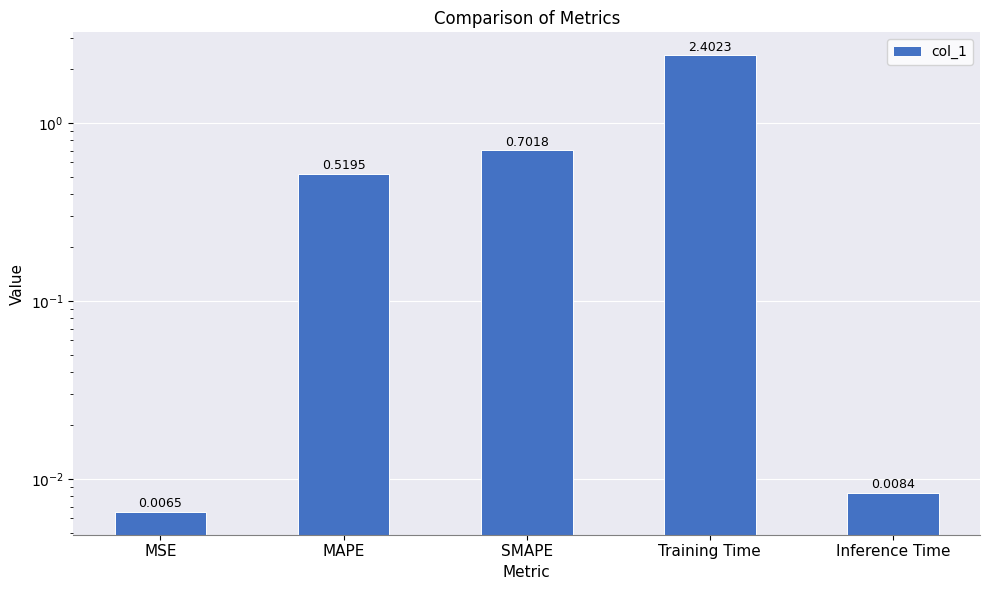

How many bars are there in total?

5